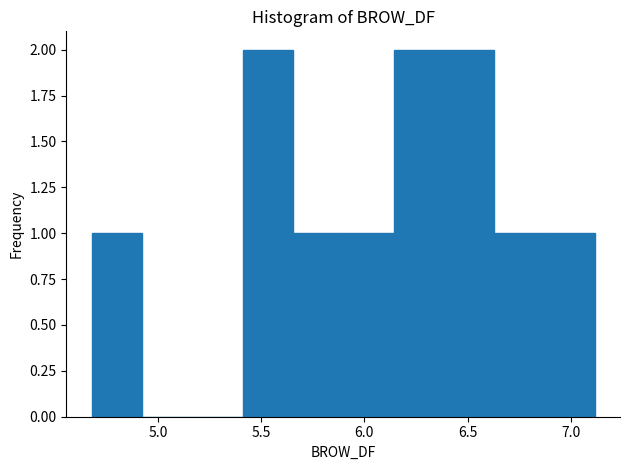

Reading left to right, transcribe this chart: for each bar, give the range it covers on the x-axis and its height. Neither the bar edges nor the heights are printed on the chart, so give them approximately, as read against the axes.

4.70 to 4.90: 1
4.90 to 5.15: 0
5.15 to 5.40: 0
5.40 to 5.65: 2
5.65 to 5.90: 1
5.90 to 6.15: 1
6.15 to 6.40: 2
6.40 to 6.65: 2
6.65 to 6.85: 1
6.85 to 7.10: 1